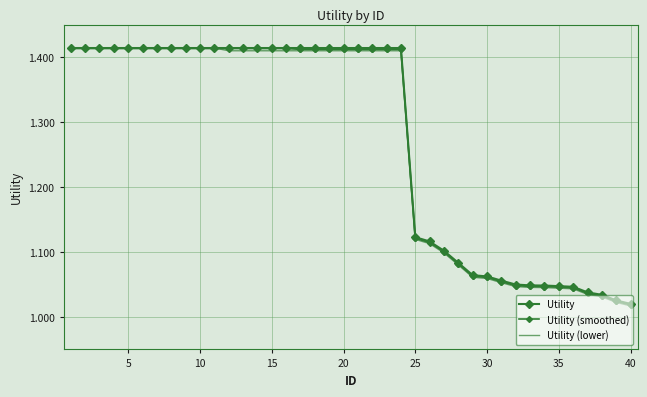

Rank the series by their average value, from highest to lowest.

Utility, Utility (smoothed), Utility (lower)